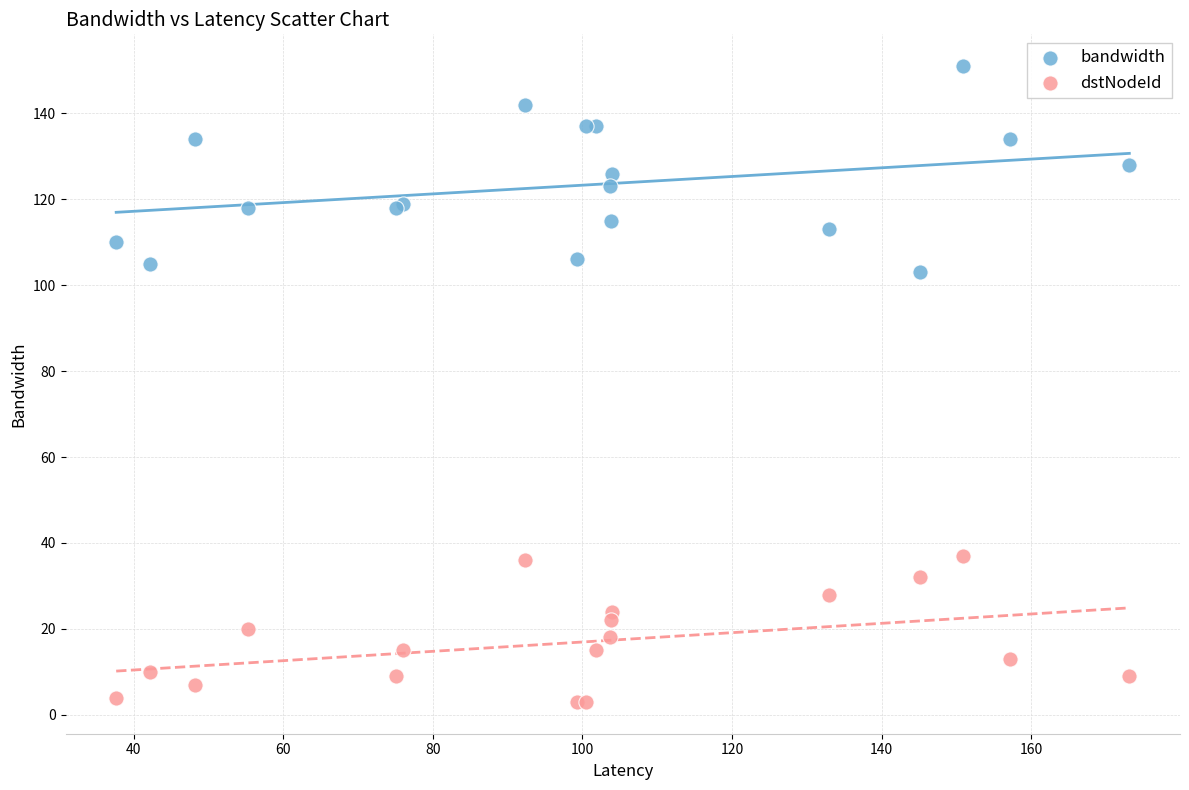

What are all the series names shown in the legend?

bandwidth, dstNodeId